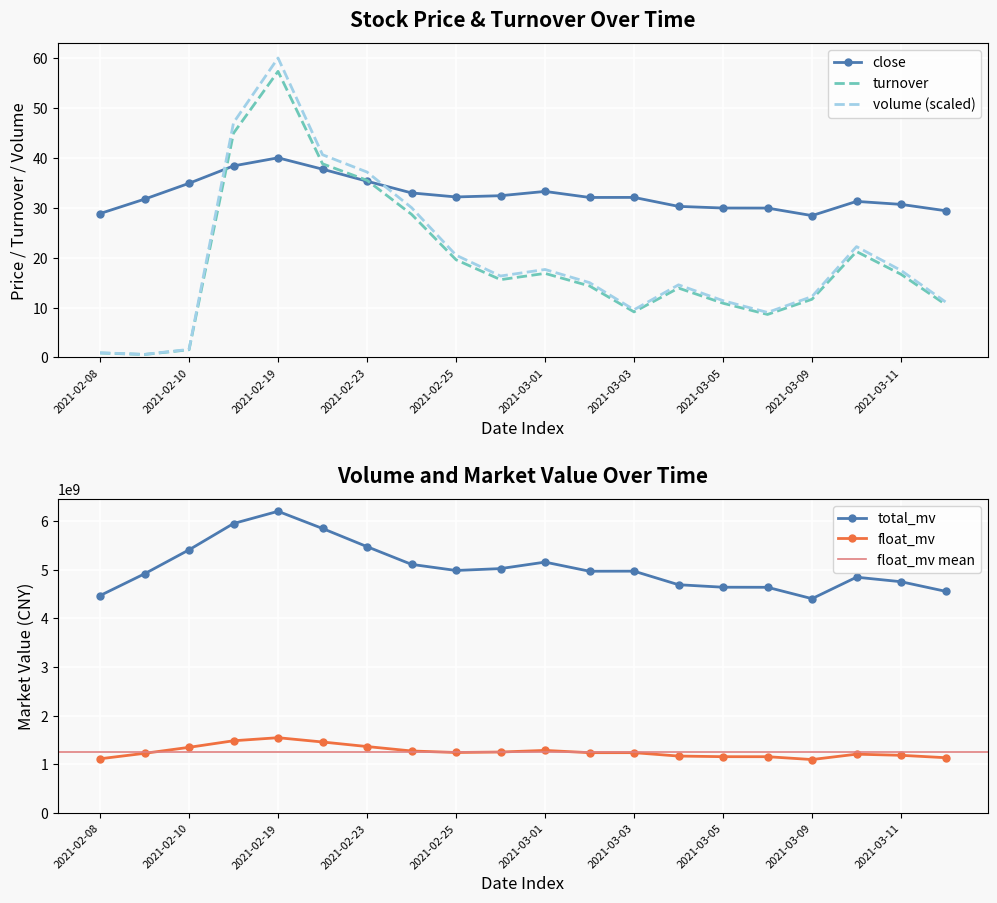

How many interior local valleys does the float_mv series have?

3